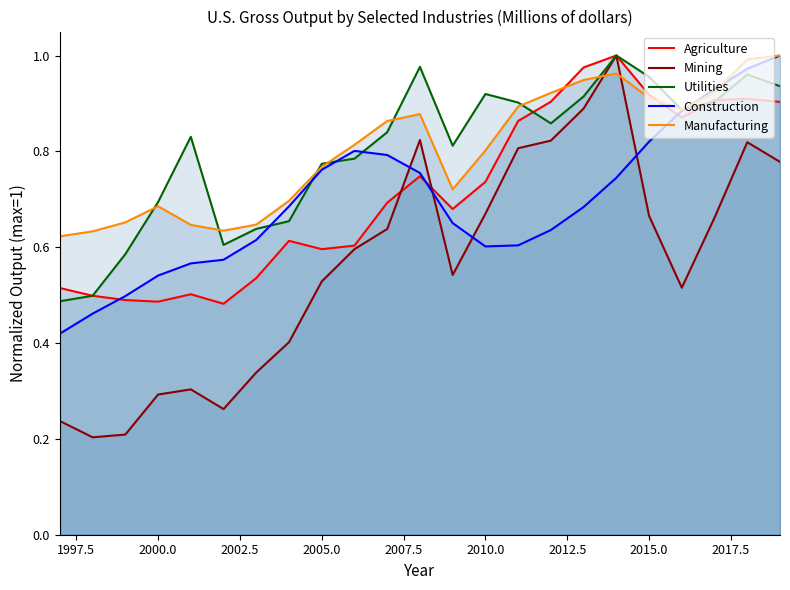

True or false: Construction has a value of 0.3 at 2000.0.

False